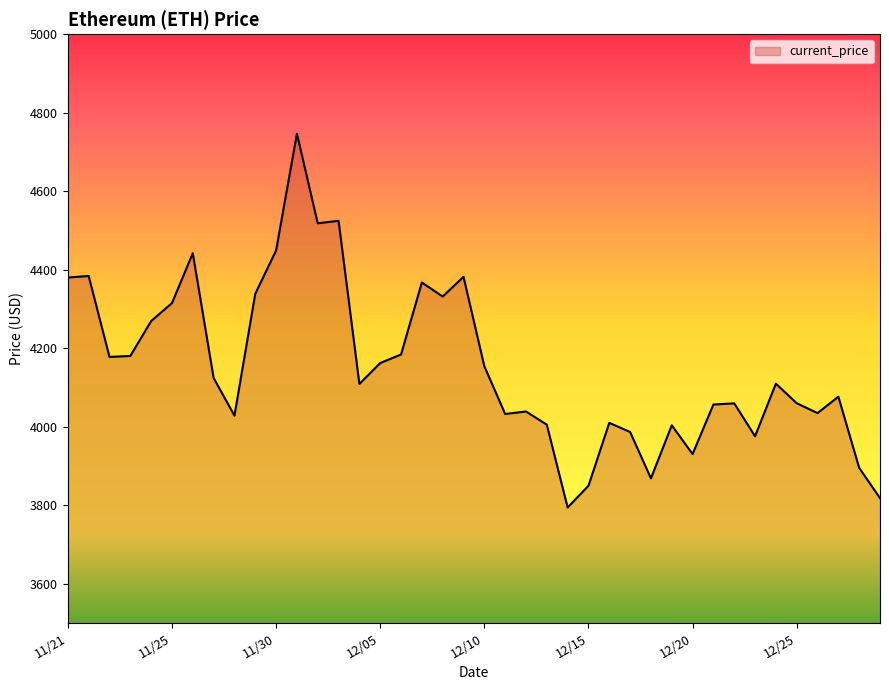

What is the maximum value shown in the chart?

4746.4